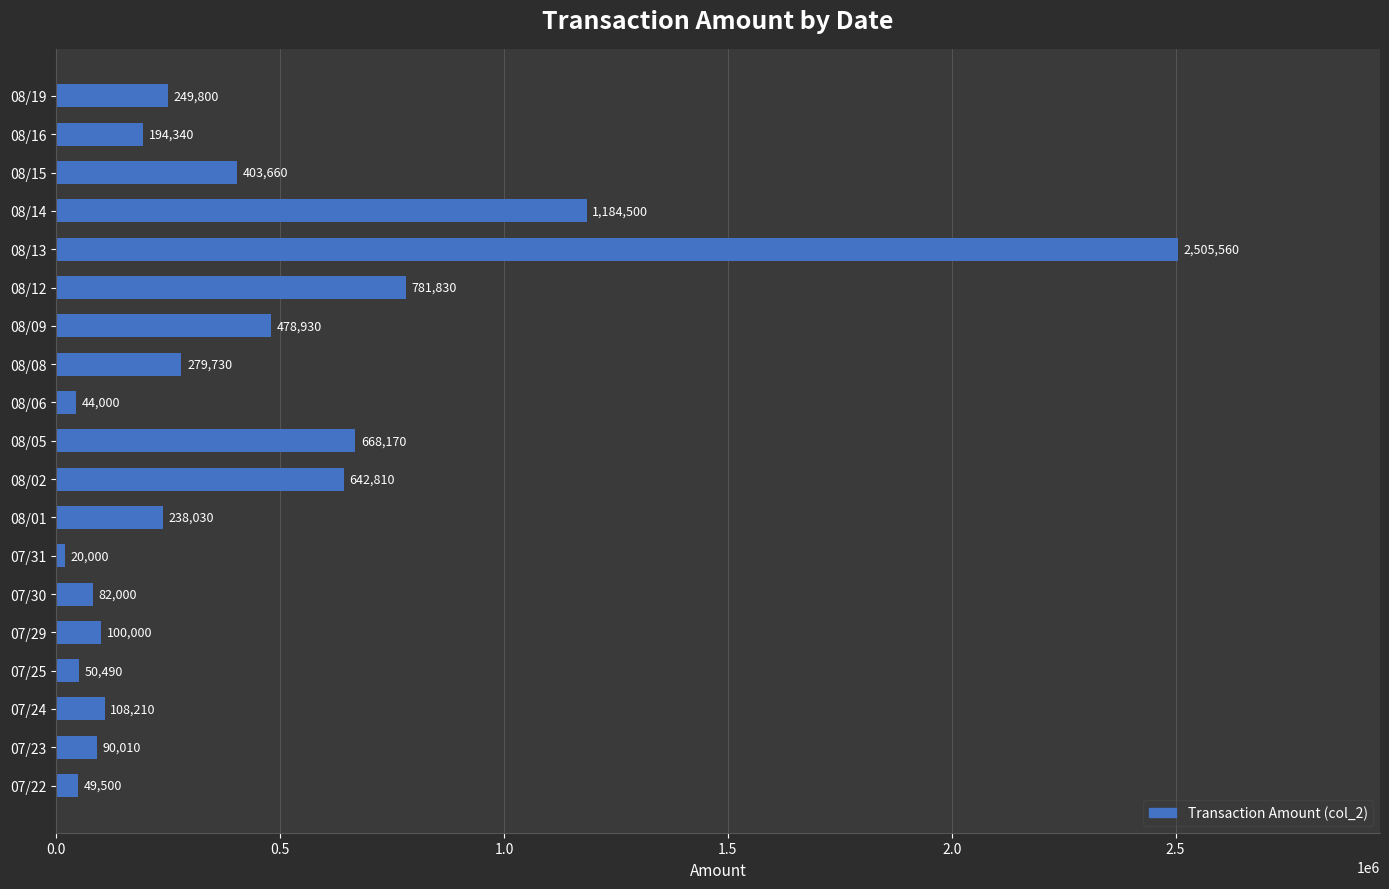

Reading top to bottom, what are all the values shown in this chart?

249800	194340	403660	1184500	2505560	781830	478930	279730	44000	668170	642810	238030	20000	82000	100000	50490	108210	90010	49500